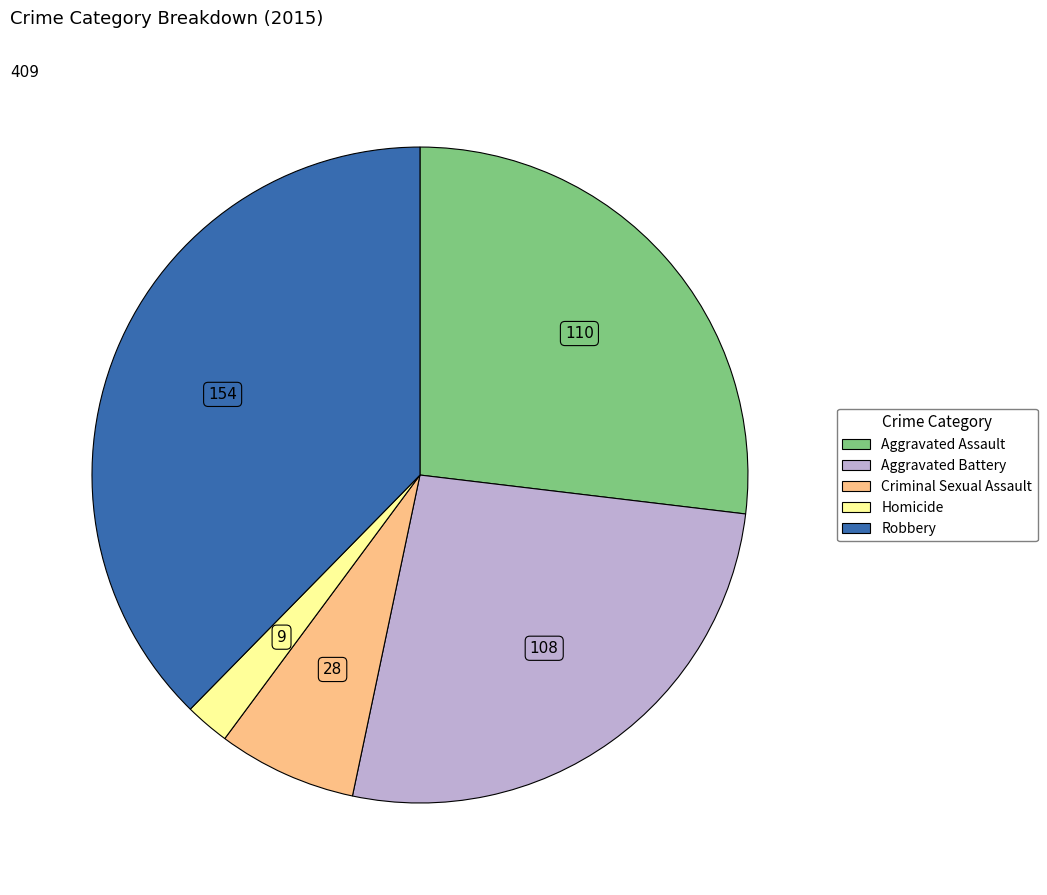

Do Homicide and Criminal Sexual Assault together represent more than half of the pie?

No